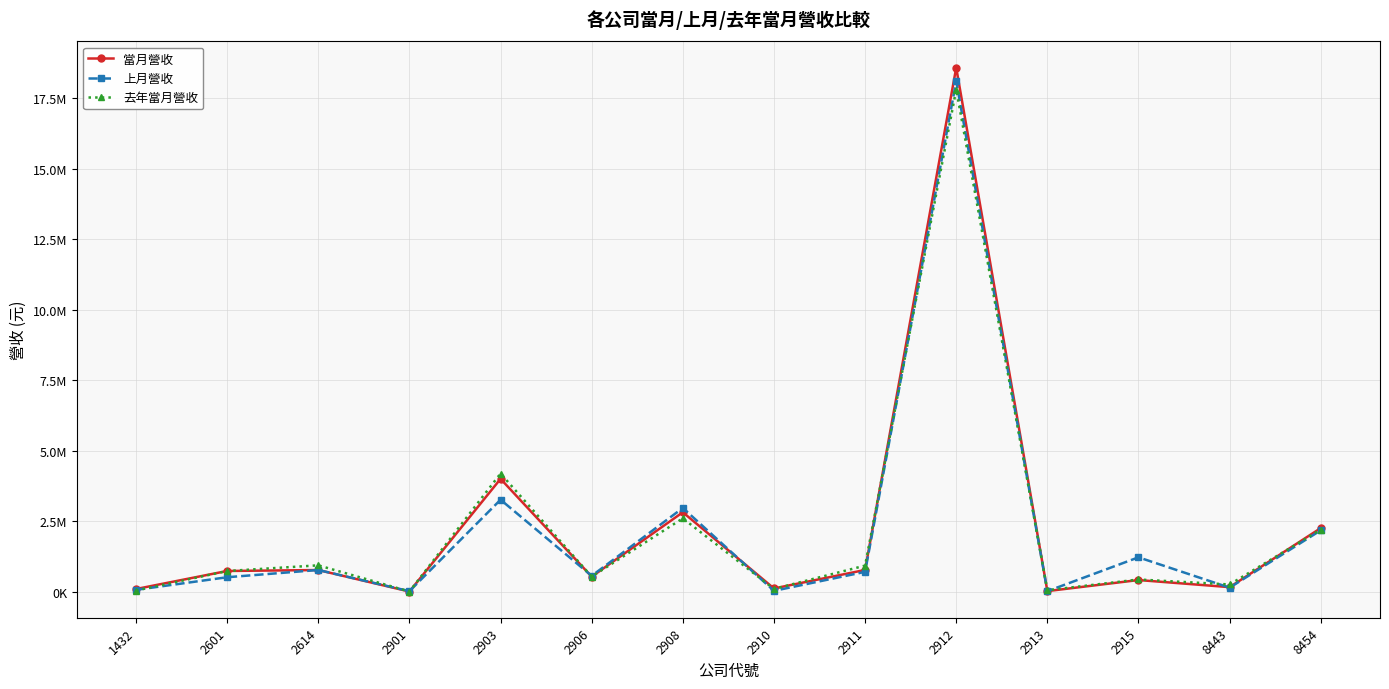

What are all the series names shown in the legend?

當月營收, 上月營收, 去年當月營收